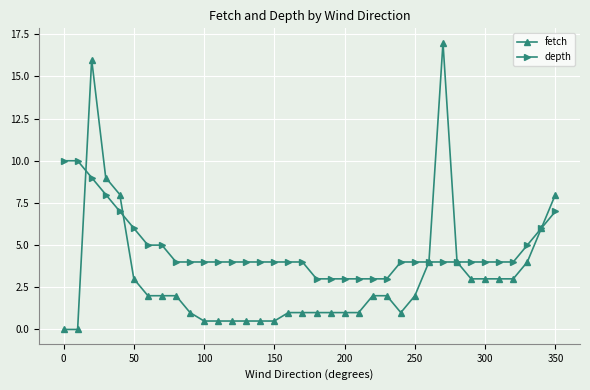

Reading left to right, what are all the values shown in this chart?

fetch: 0.0	0.0	16.0	9.0	8.0	3.0	2.0	2.0	2.0	1.0	0.5	0.5	0.5	0.5	0.5	0.5	1.0	1.0	1.0	1.0	1.0	1.0	2.0	2.0	1.0	2.0	4.0	17.0	4.0	3.0	3.0	3.0	3.0	4.0	6.0	8.0
depth: 10.0	10.0	9.0	8.0	7.0	6.0	5.0	5.0	4.0	4.0	4.0	4.0	4.0	4.0	4.0	4.0	4.0	4.0	3.0	3.0	3.0	3.0	3.0	3.0	4.0	4.0	4.0	4.0	4.0	4.0	4.0	4.0	4.0	5.0	6.0	7.0